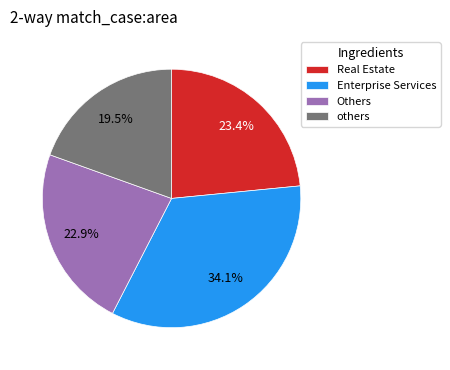

Is the sum of others and Others greater than half?

No